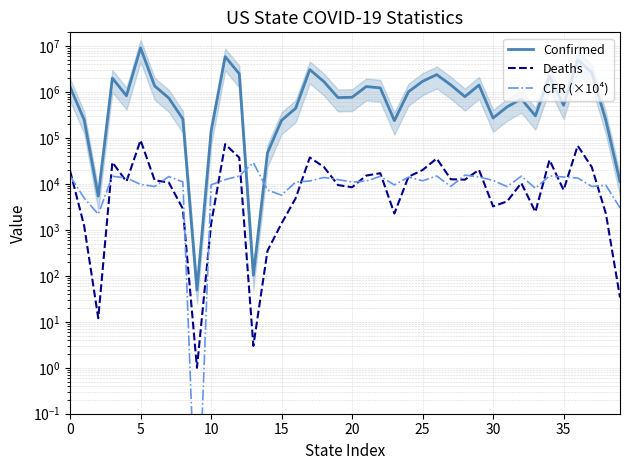

Which series has the largest total across all categories?

Confirmed